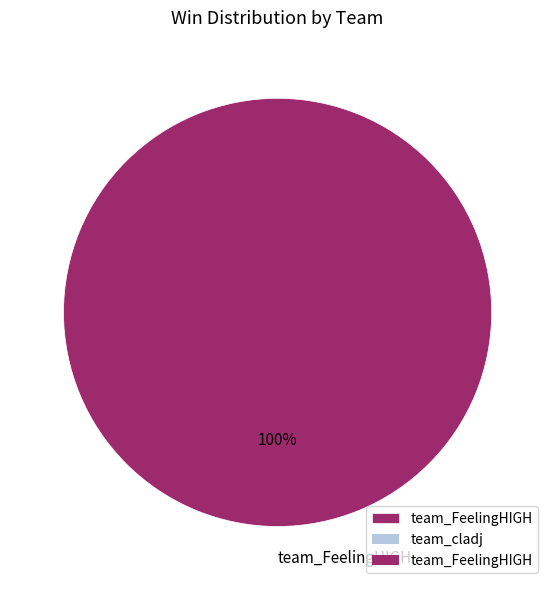

Does any single category account for the majority?

Yes